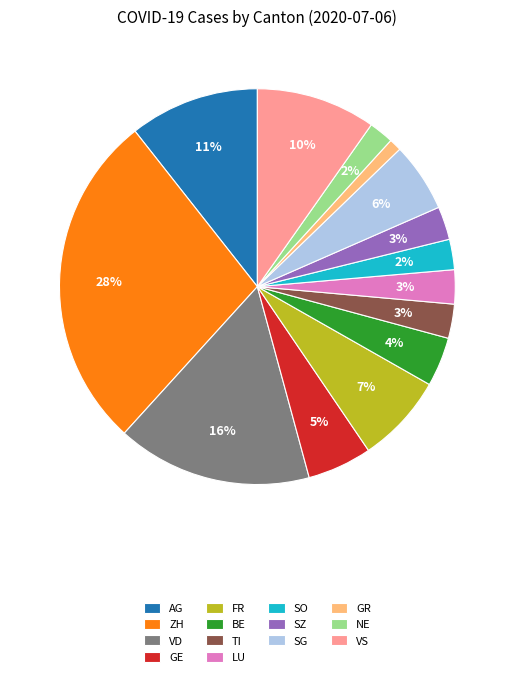

To the nearest percent, what is the combined percentage of VD and TI?

19%